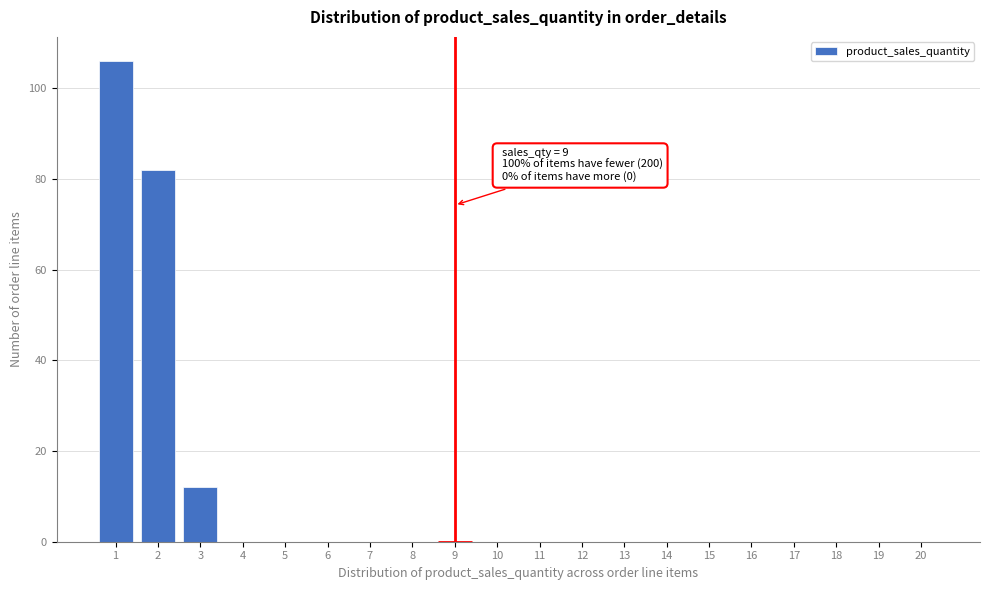

Reading right to left, transcribe all the data shown in this chart.

20=0	19=0	18=0	17=0	16=0	15=0	14=0	13=0	12=0	11=0	10=0	9=0	8=0	7=0	6=0	5=0	4=0	3=12	2=82	1=106